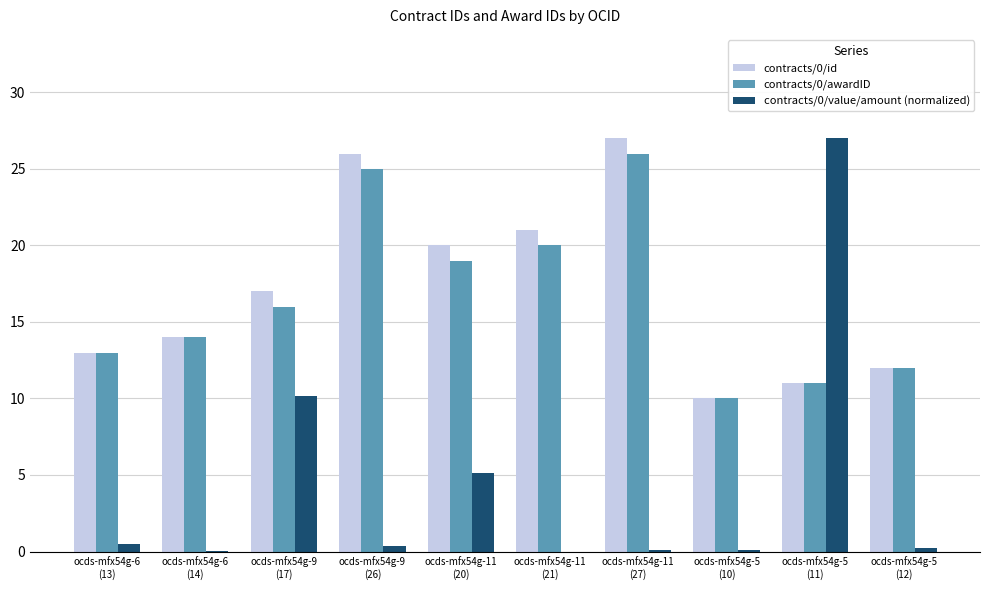

What is the greatest value displayed?

27.0